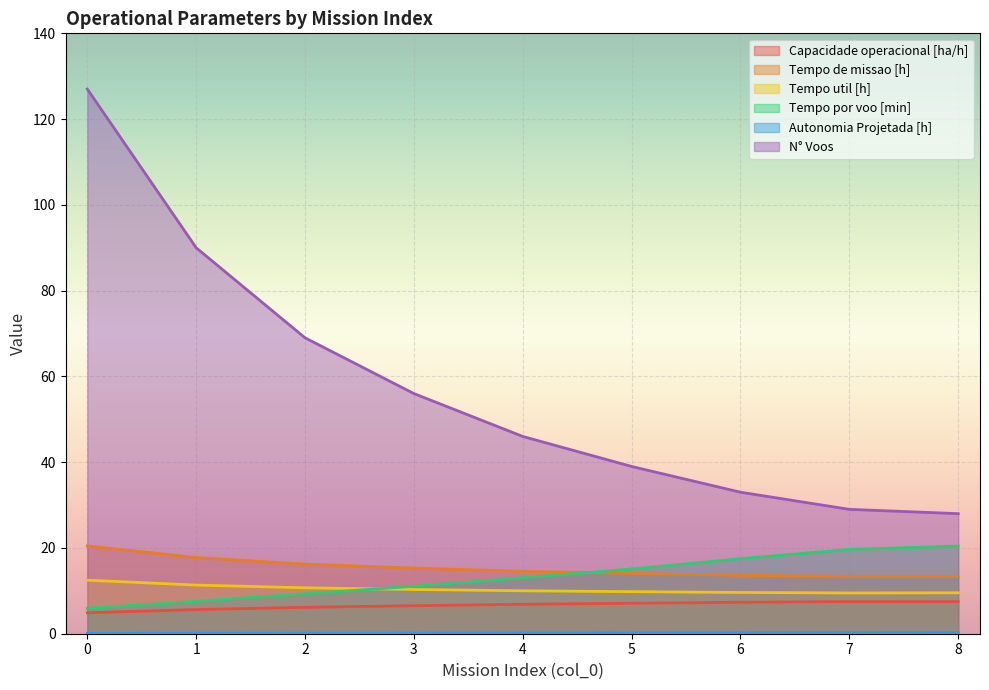

At how many categories does at least one series exceed 57?

3